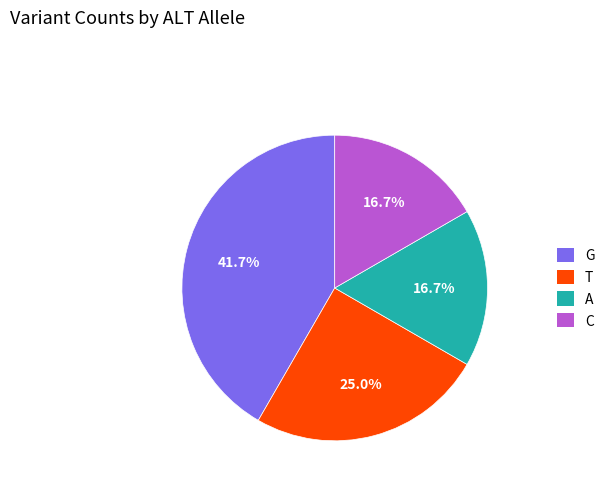

What is the largest slice in the pie chart?

G